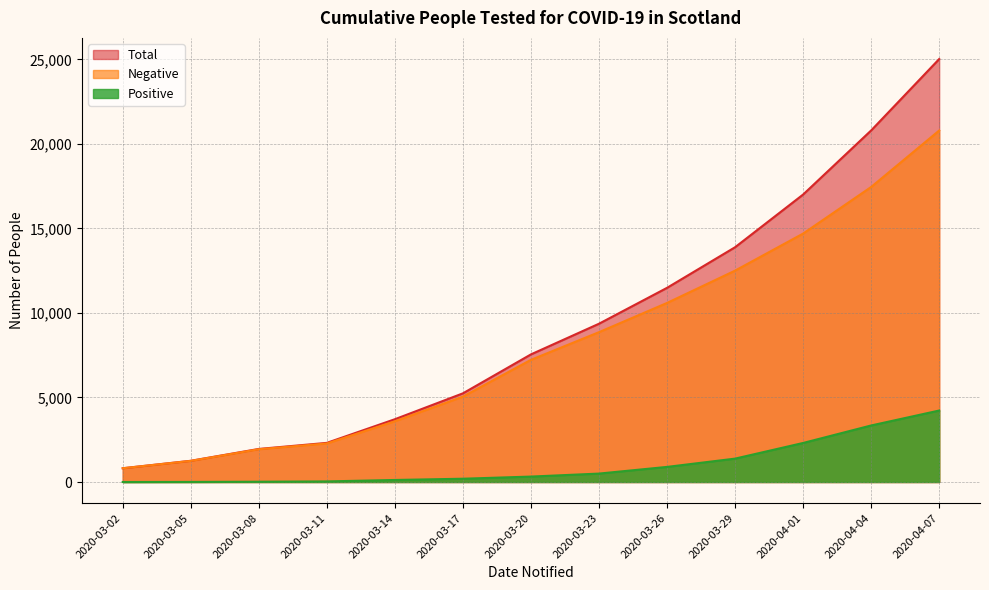

What is the difference between the highest and lowest values at 2020-03-20?

7228